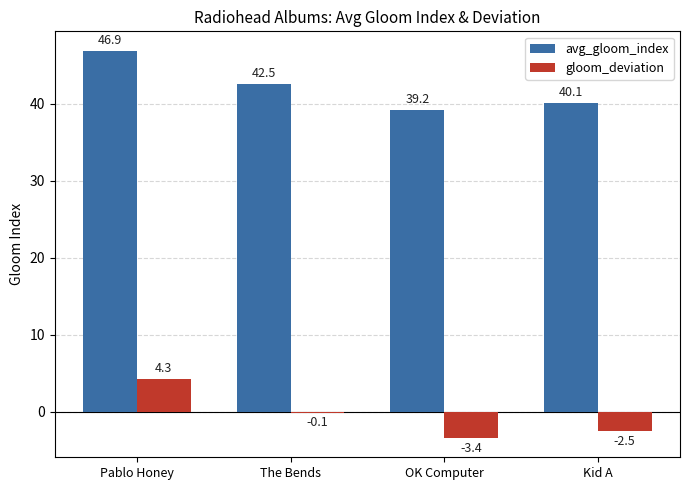

What is the approximate value of gloom_deviation at OK Computer?

-3.4